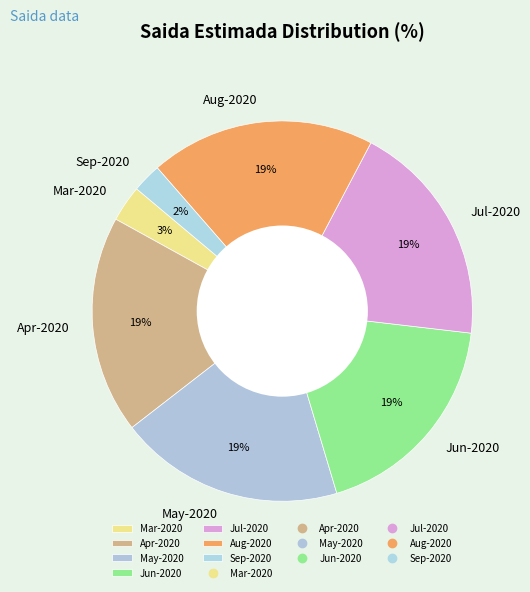

To the nearest percent, what is the average slice percentage?

14%